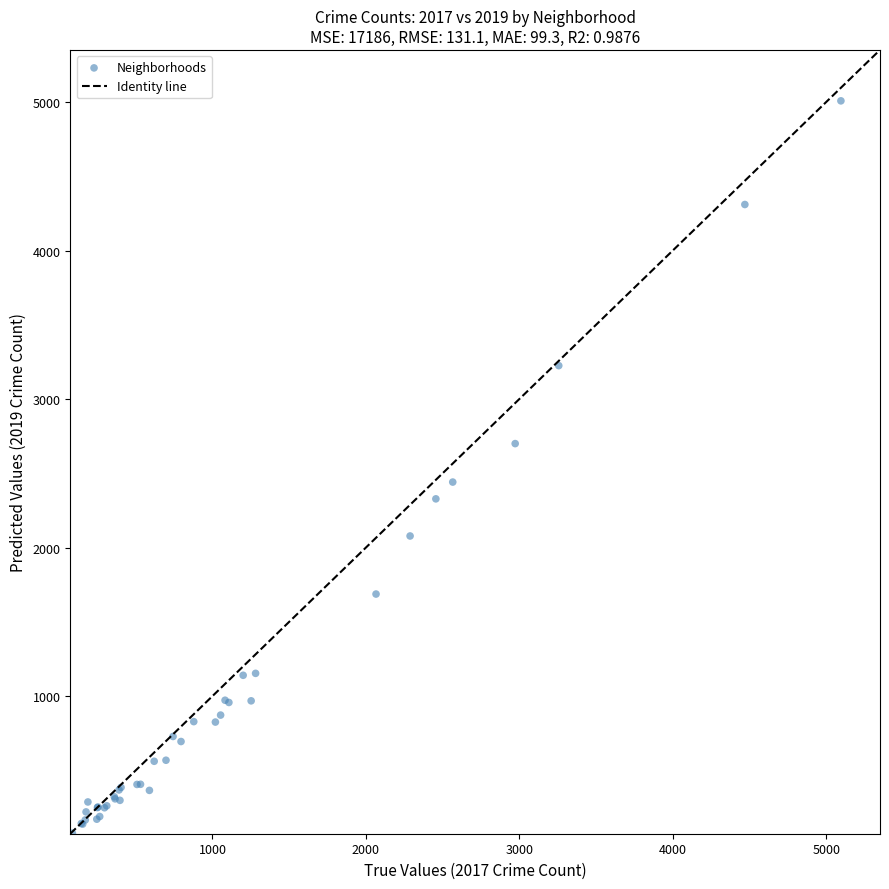

What Y value in the scatter plot is closest to 2542?

2441